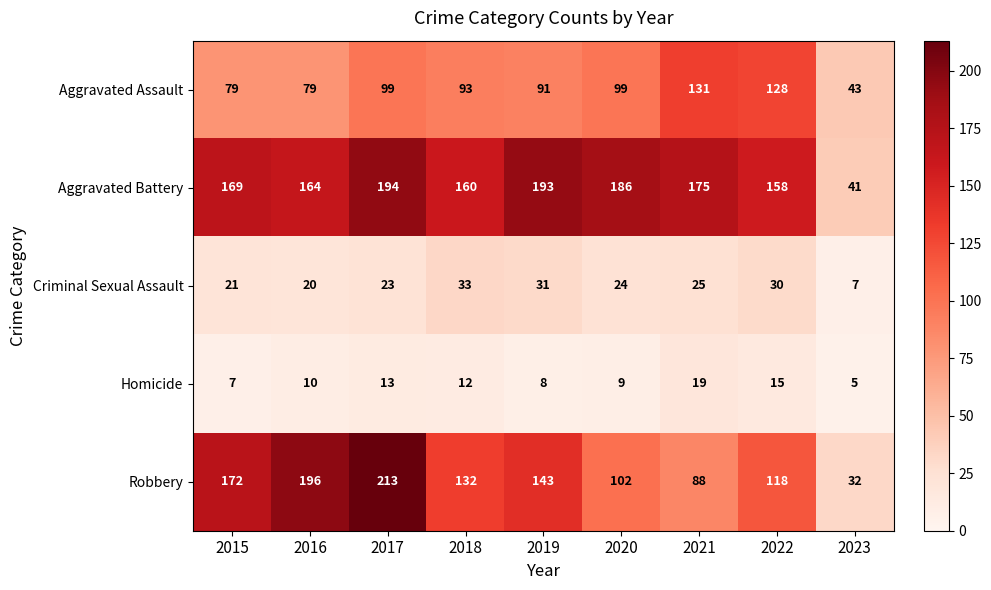

What is the minimum value shown in the chart?

5